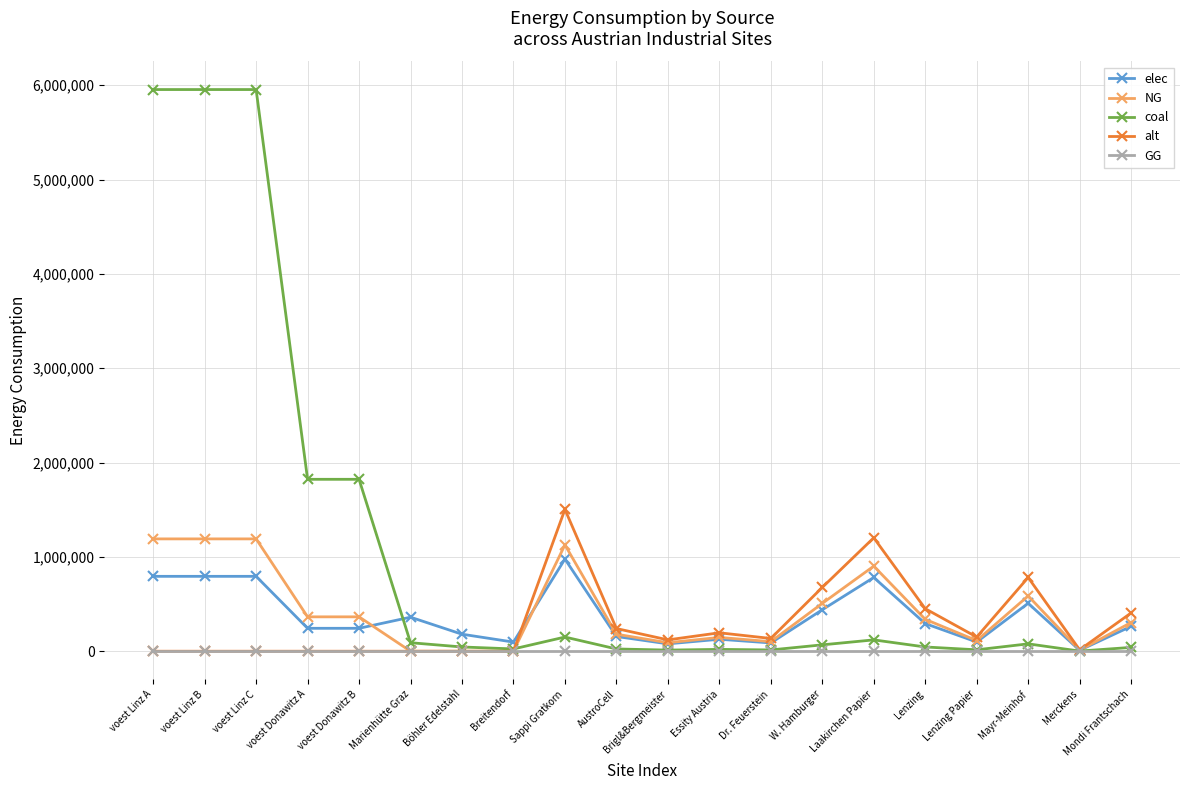

How many lines are shown in the chart?

5